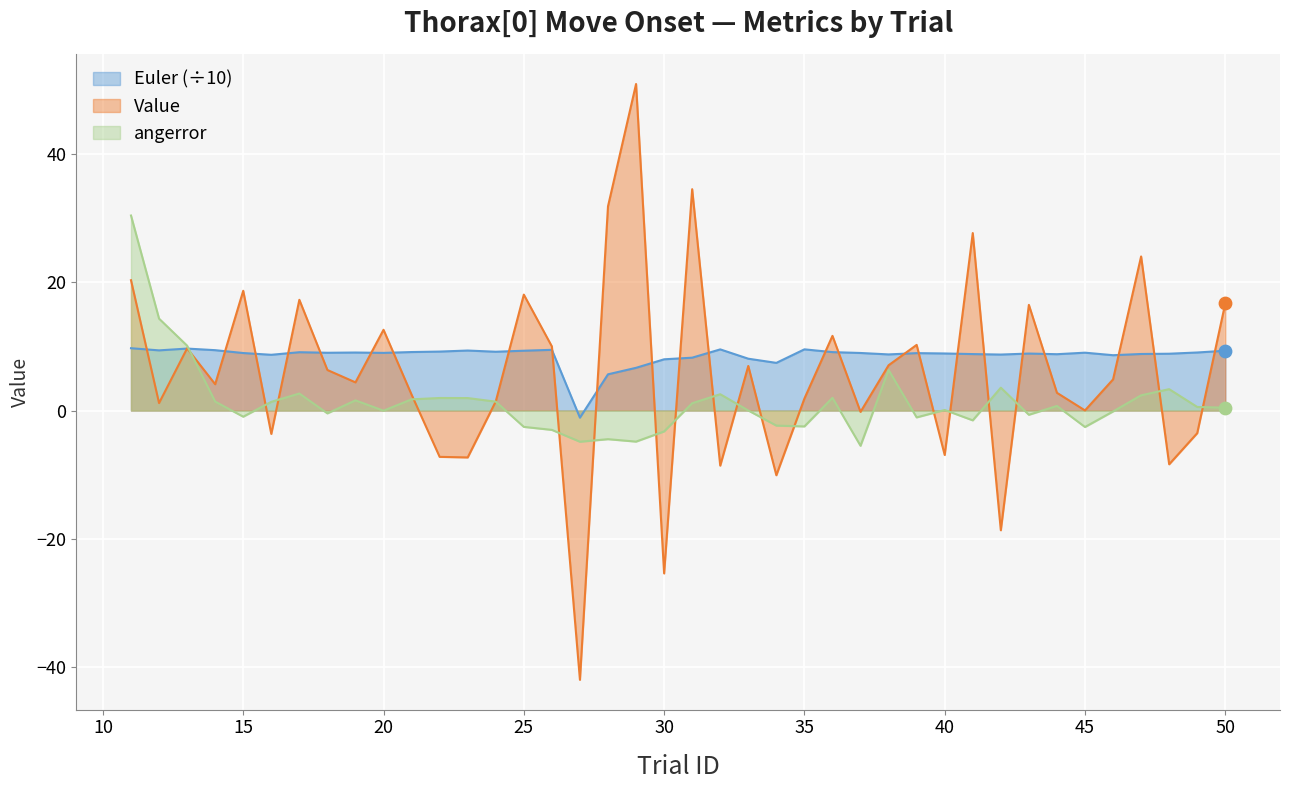

Which series contains the lowest Y value?

Value